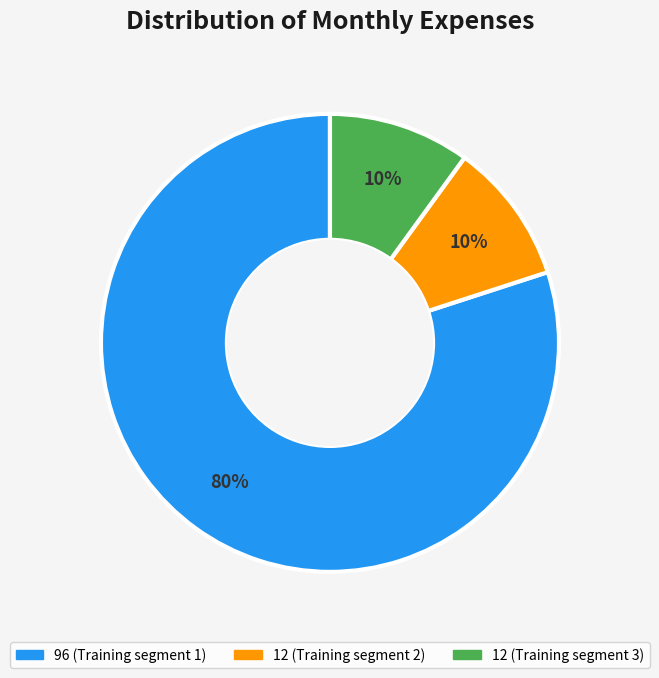

Does any single category account for the majority?

Yes